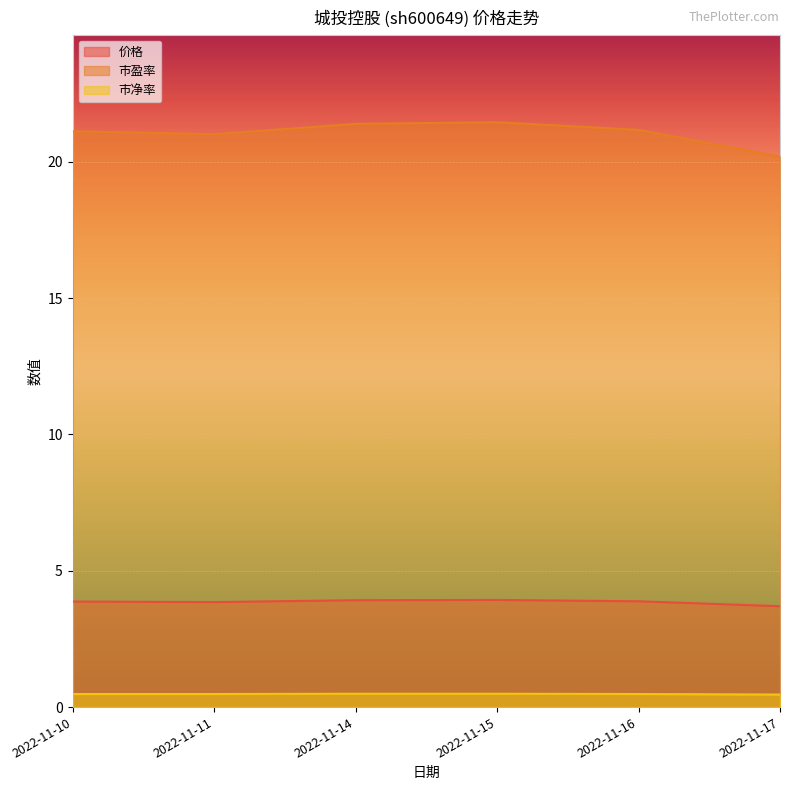

Reading right to left, list all the values displayed in this chart.

价格: 2022-11-17=3.7	2022-11-16=3.9	2022-11-15=3.9	2022-11-14=3.9	2022-11-11=3.9	2022-11-10=3.9
市盈率: 2022-11-17=20.2	2022-11-16=21.2	2022-11-15=21.4	2022-11-14=21.4	2022-11-11=21.0	2022-11-10=21.1
市净率: 2022-11-17=0.5	2022-11-16=0.5	2022-11-15=0.5	2022-11-14=0.5	2022-11-11=0.5	2022-11-10=0.5